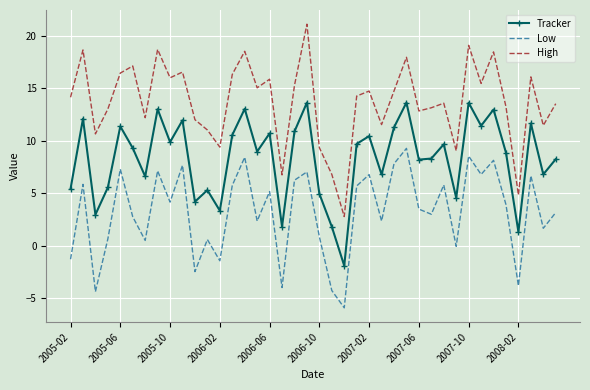

Which series has the largest range (max minus min)?

High